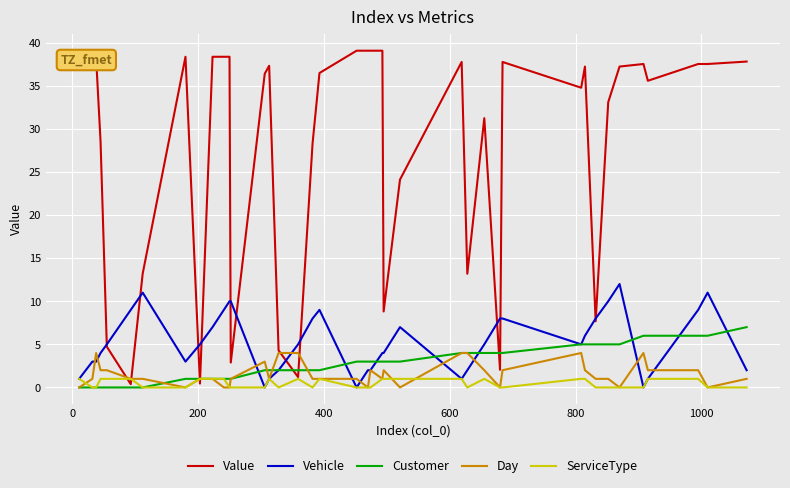

What is the maximum value for ServiceType?

1.0